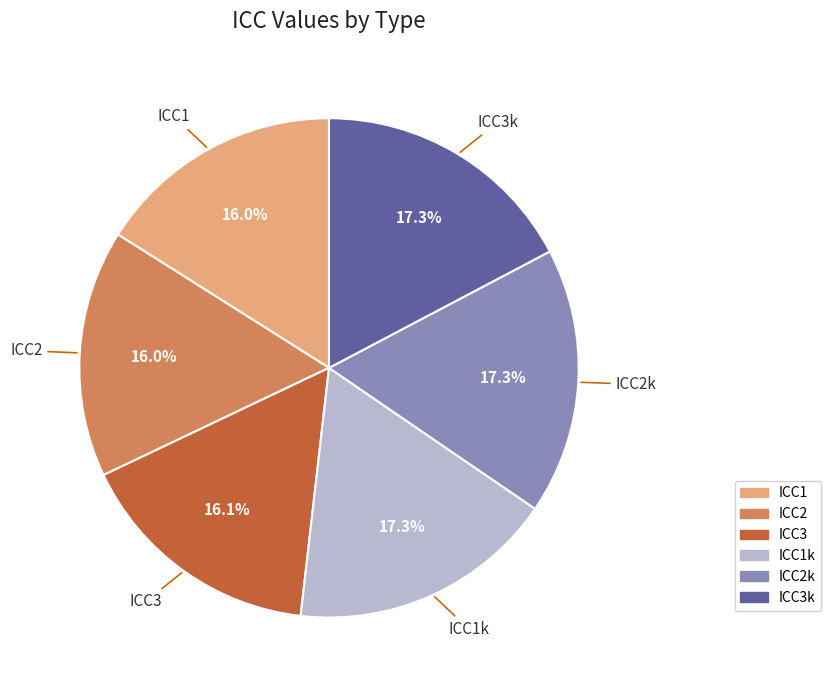

Is there any slice that represents more than half of the pie?

No